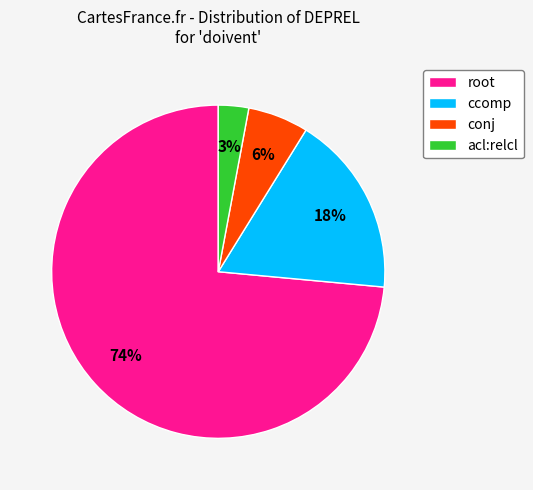

How many segments does this pie chart have?

4